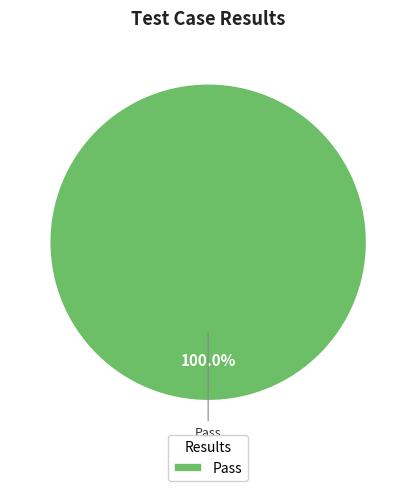

Is there a majority slice in this chart?

Yes